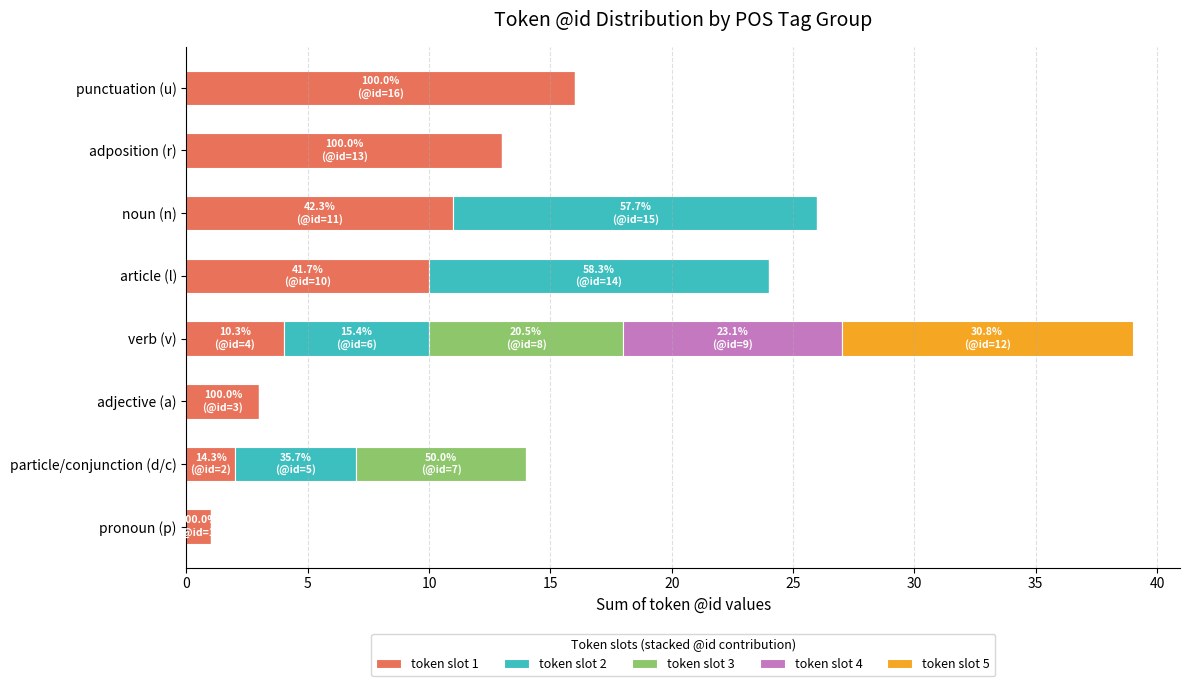

The value of token slot 1 at verb (v) is 4. True or false?

True